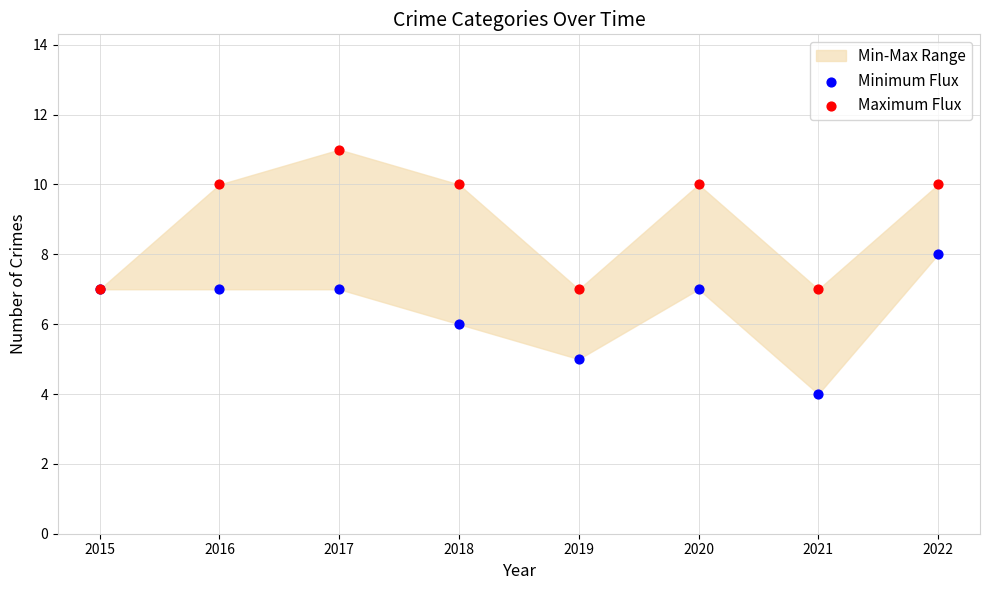

Which series reaches the minimum Y coordinate?

Minimum Flux